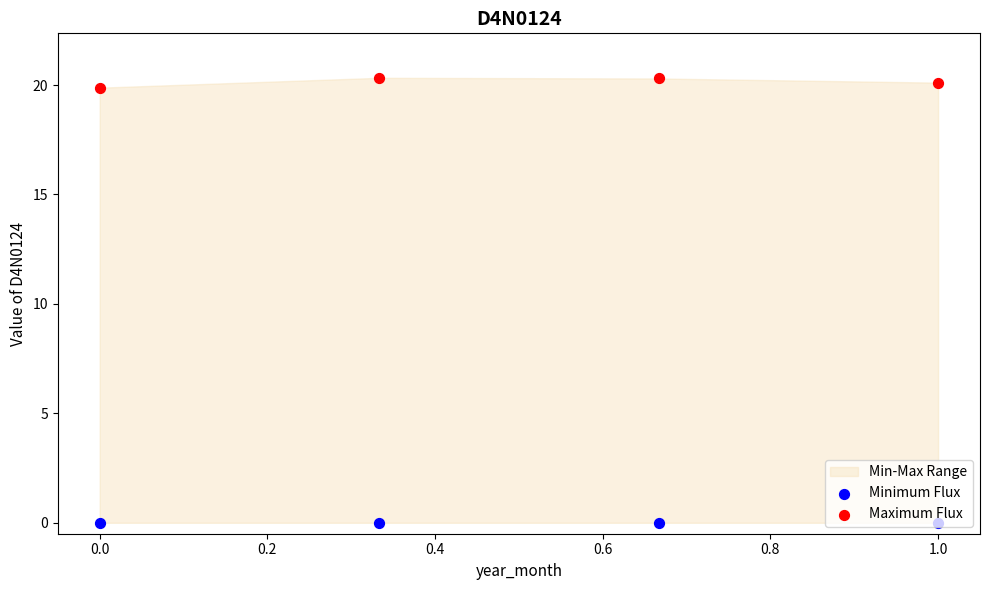

At how many categories does at least one series exceed 2?

4